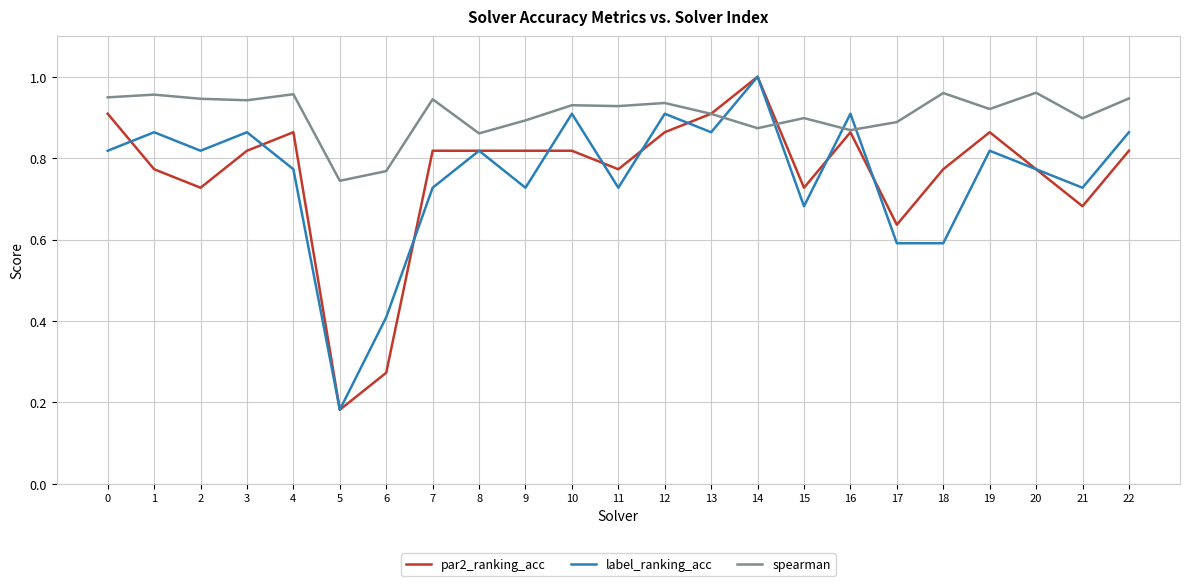

True or false: spearman has more than 1 points higher than both neighbors.

True